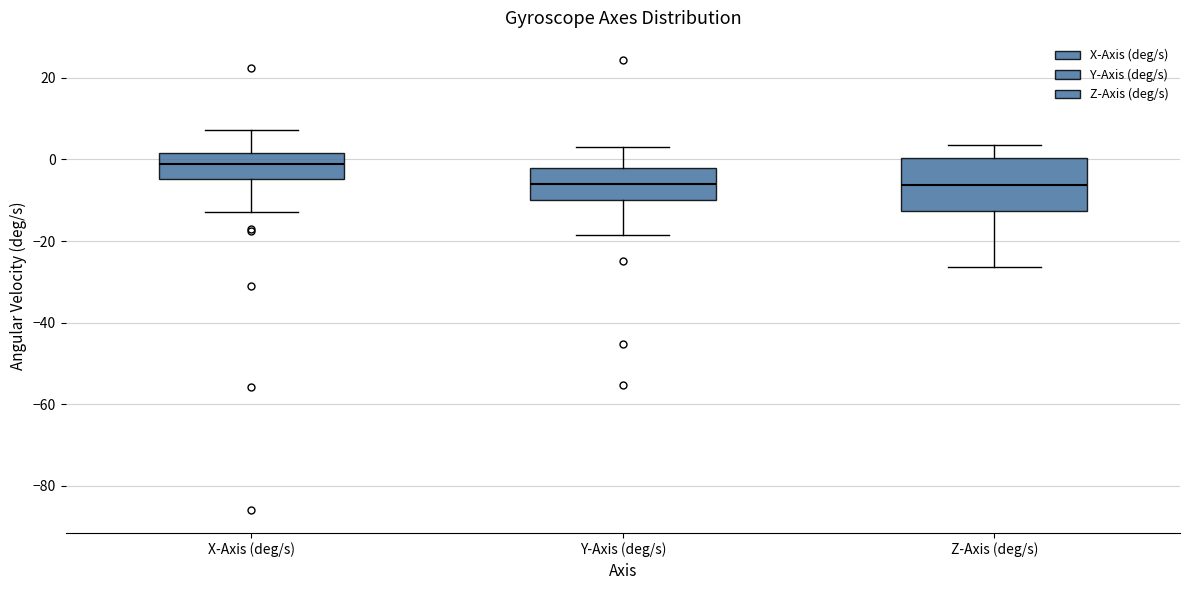

Reading left to right, transcribe this box plot: for each box, give where its median line is, the range the box spans, and where its two whiskers end, as read against the y-axis. The values are not printed on the chart, so give them approximately, as read against the axis.

X-Axis (deg/s): median -2, box -4 to 2, whiskers -12 to 8
Y-Axis (deg/s): median -6, box -10 to -2, whiskers -18 to 2
Z-Axis (deg/s): median -6, box -12 to 0, whiskers -26 to 4